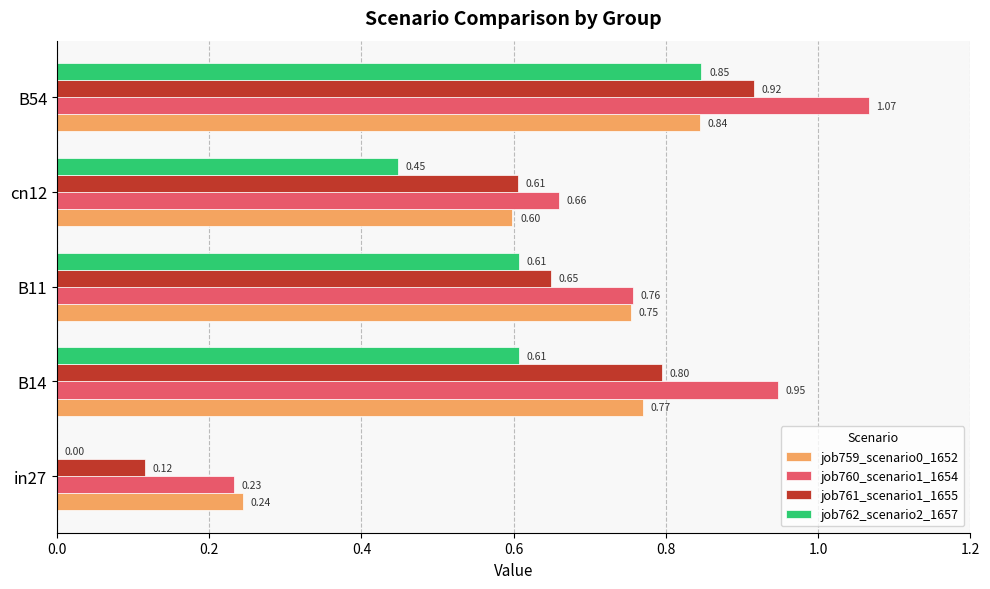

Between in27 and B11, which series saw the biggest shift?

job762_scenario2_1657